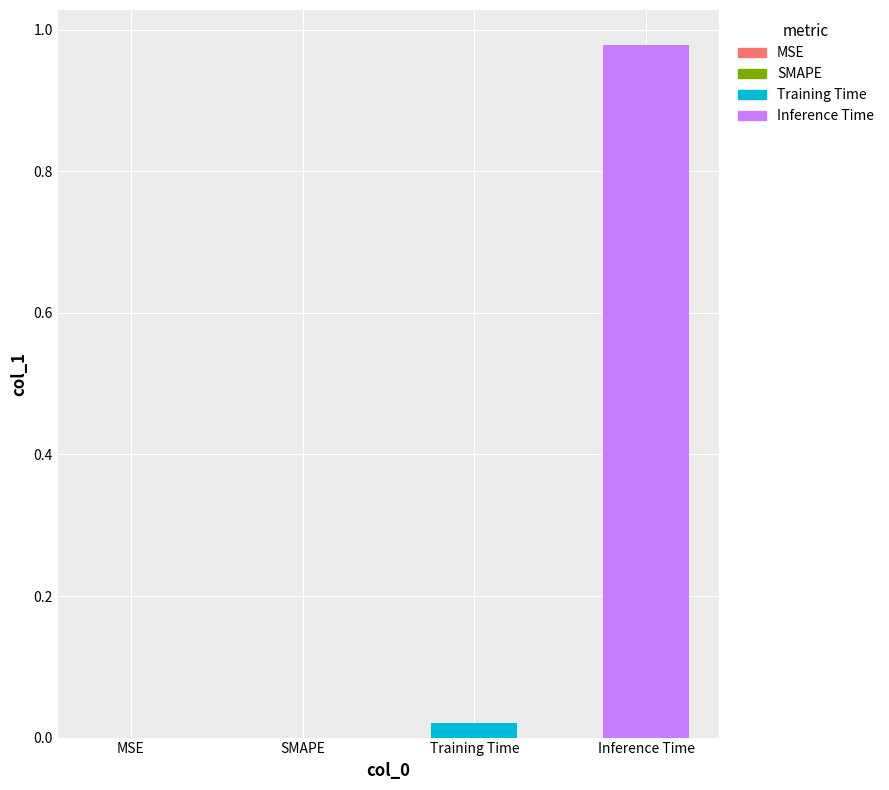

Which label corresponds to the largest value in the chart?

Inference Time